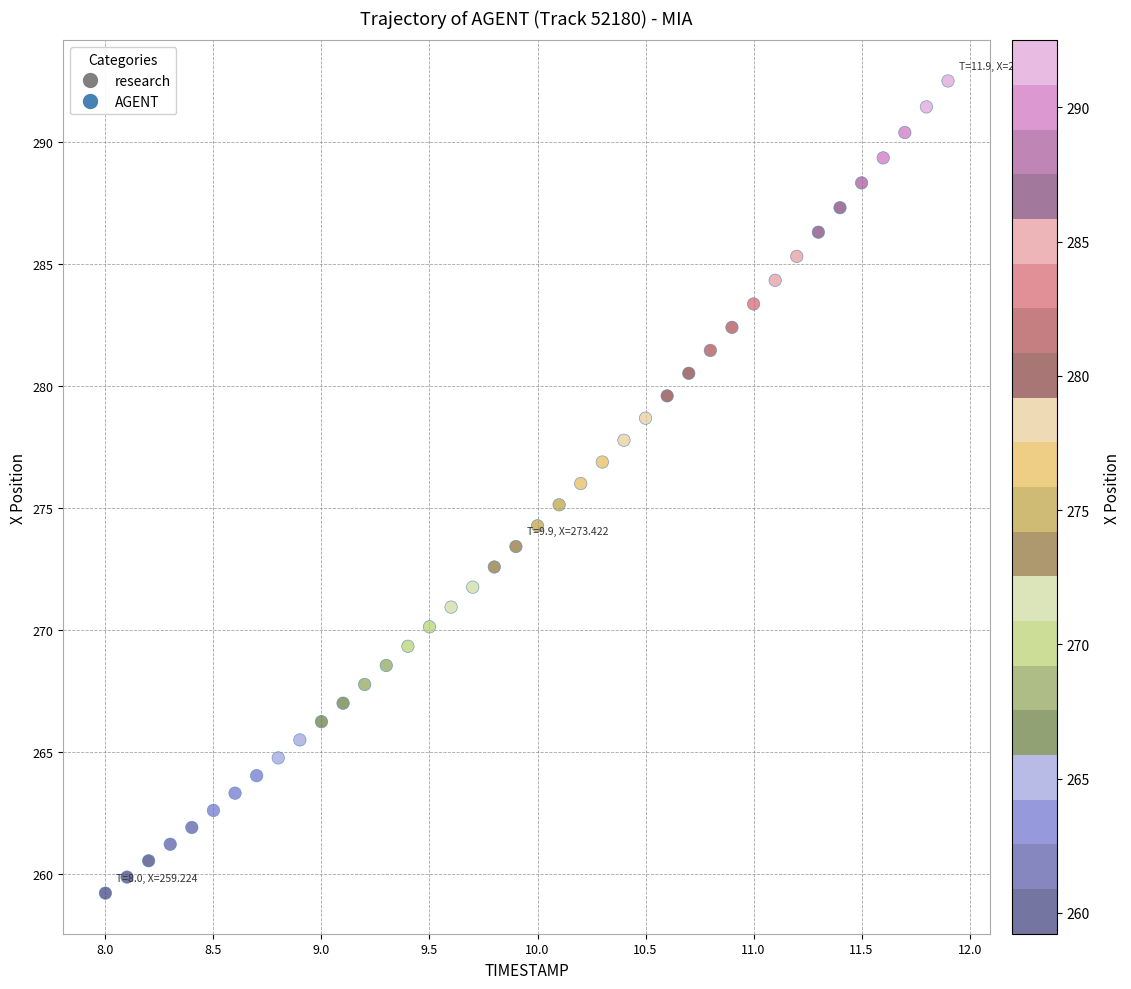

What is the range of X values (max minus min)?

3.9